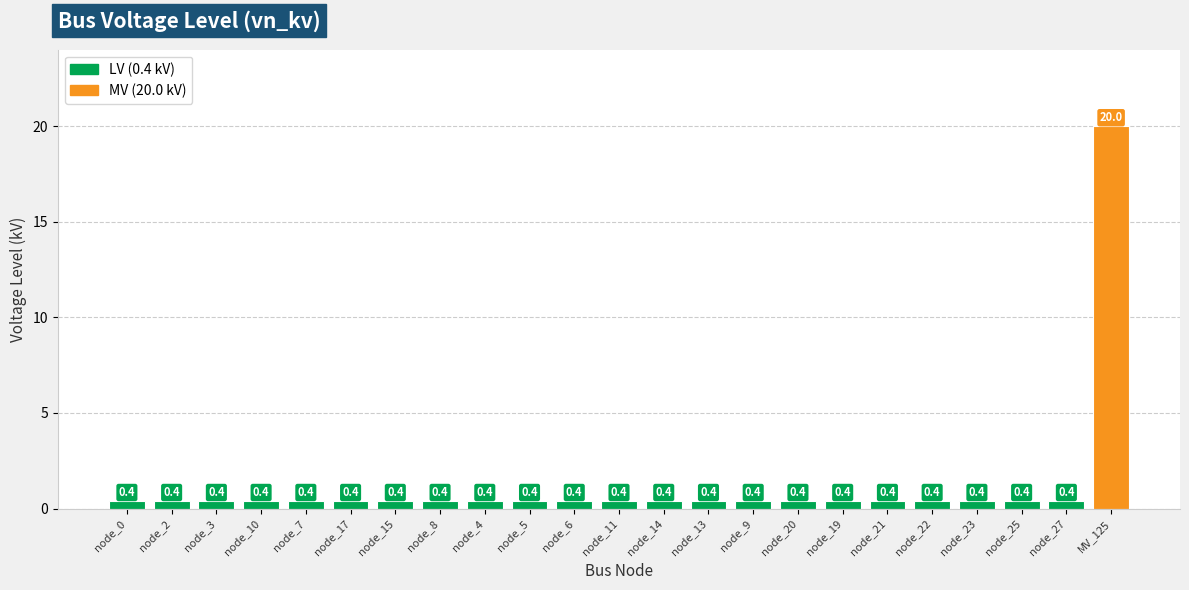

What position from the left is node_13?

14